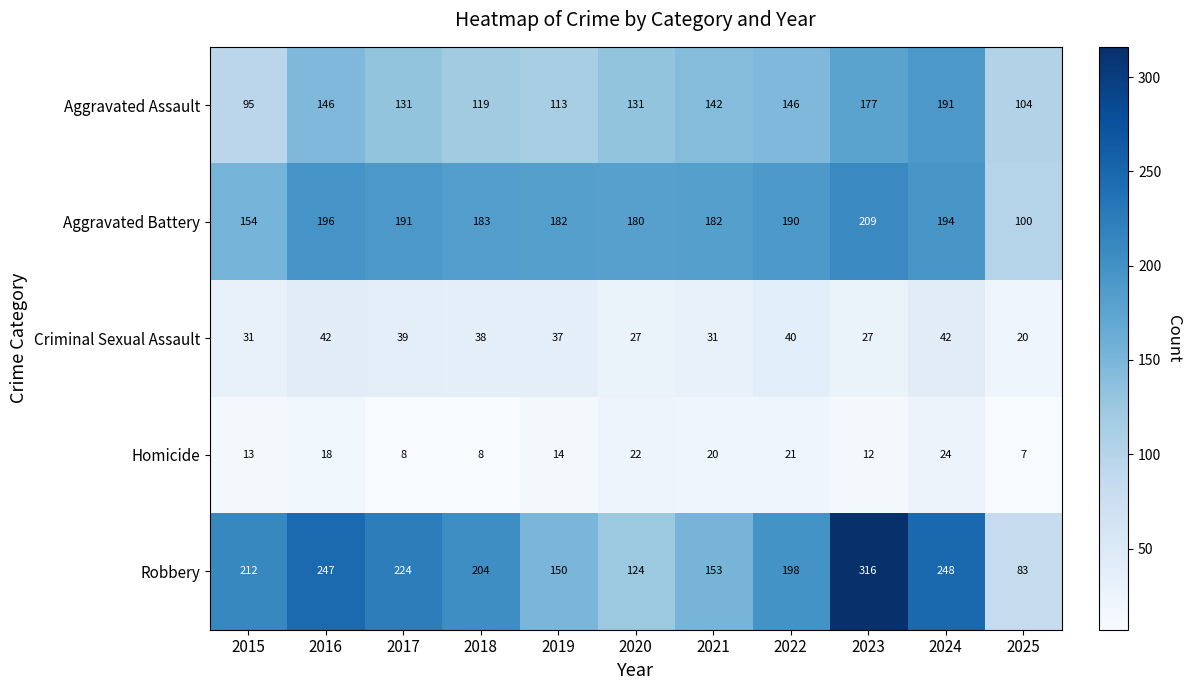

What is the greatest value displayed?

316